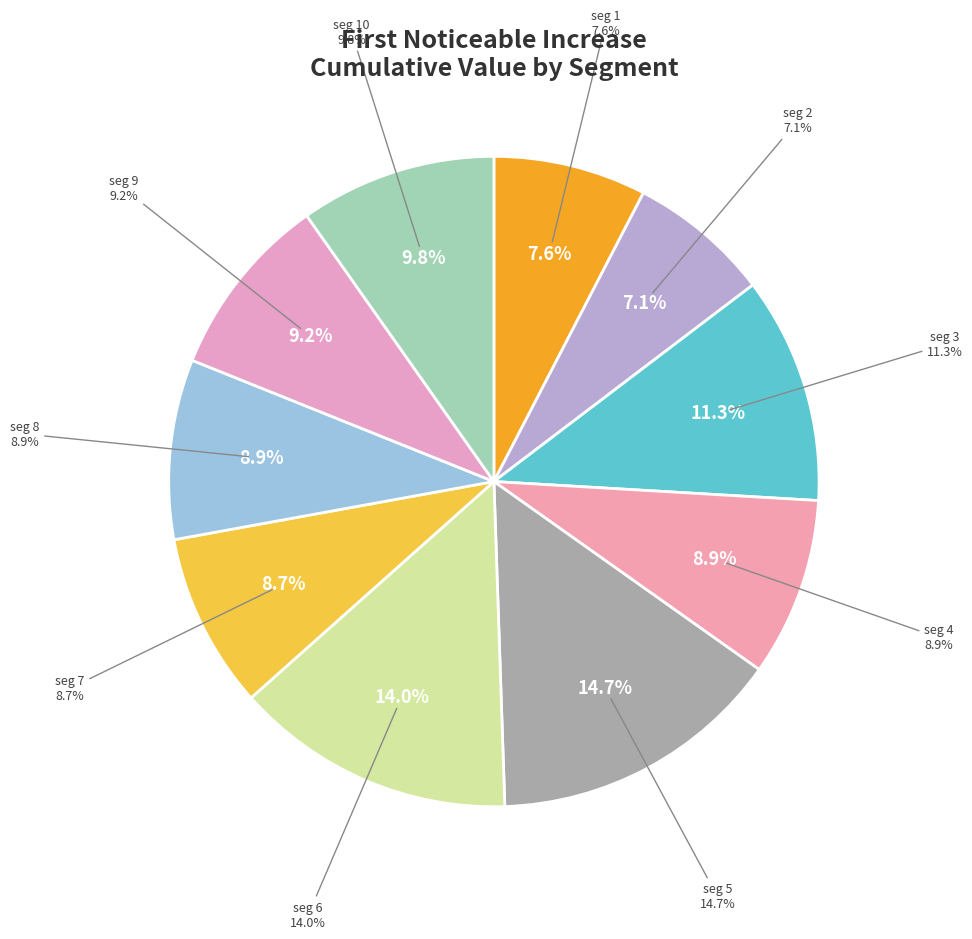

What is the smallest slice in the pie chart?

signal segment 2